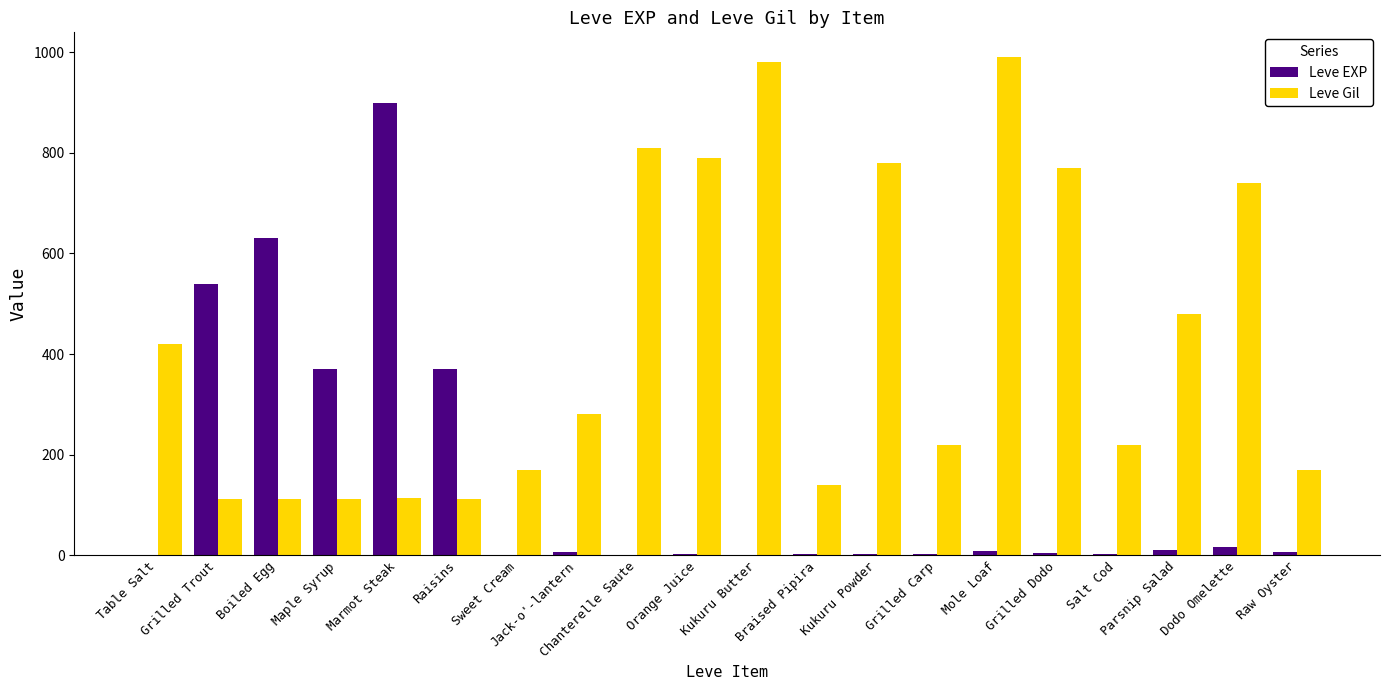

What is the highest value of the Leve EXP series?

900